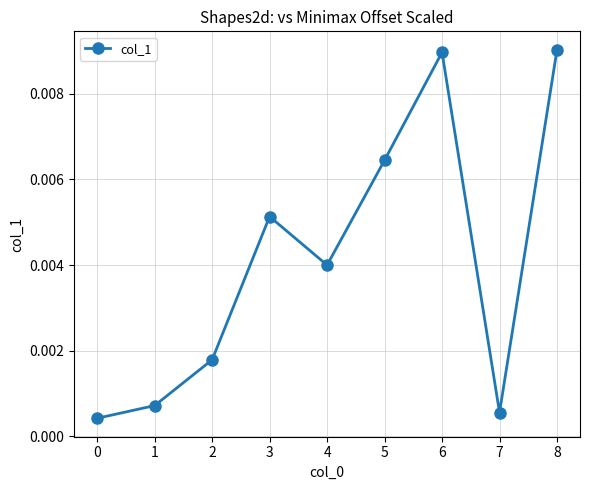

True or false: the data has more than 1 interior local peaks.

True